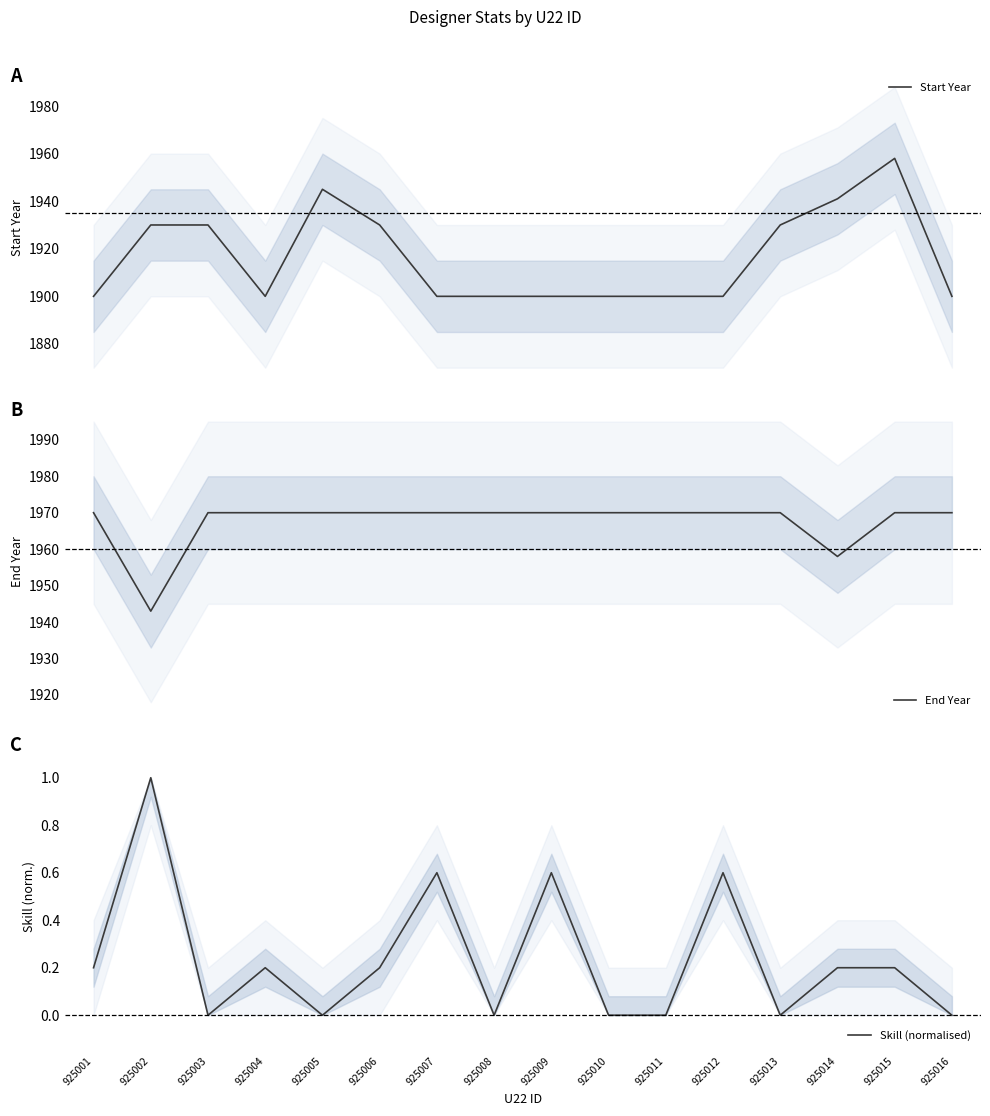

Count the Start Year values in the range 1900 to 1930.

13